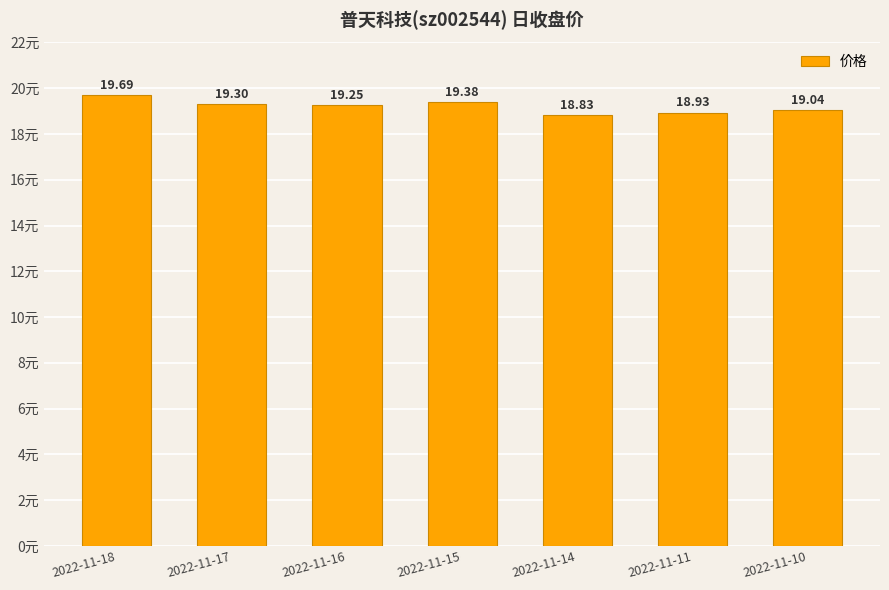

Which label corresponds to the largest value in the chart?

2022-11-18